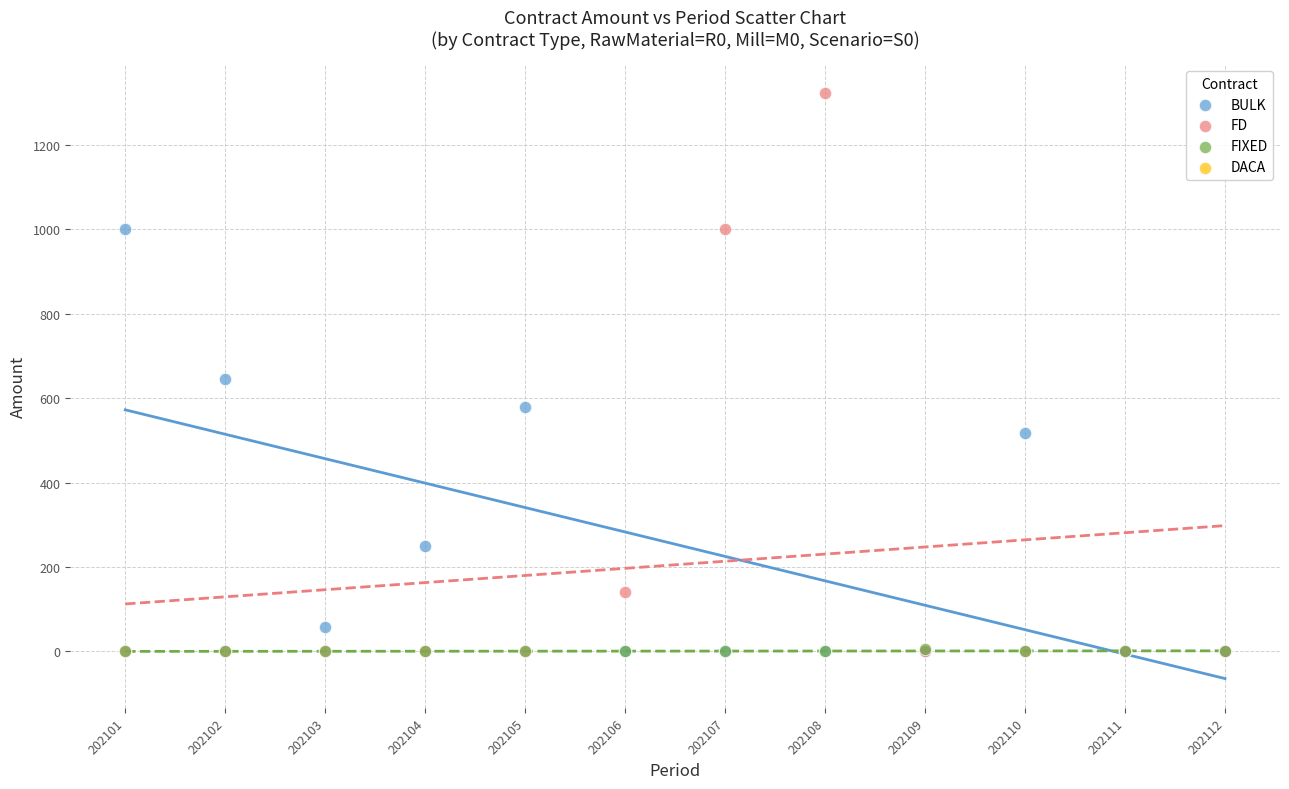

In the FD series, what Y value is closest to 661?

1000.0